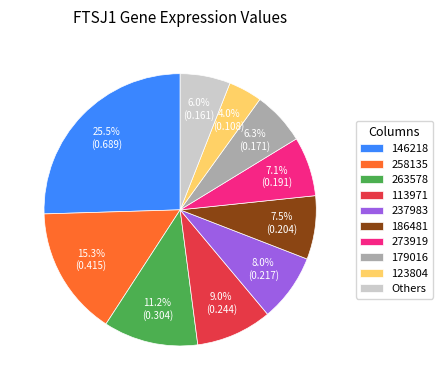

To the nearest percent, what percentage of the pie is 113971?

9%